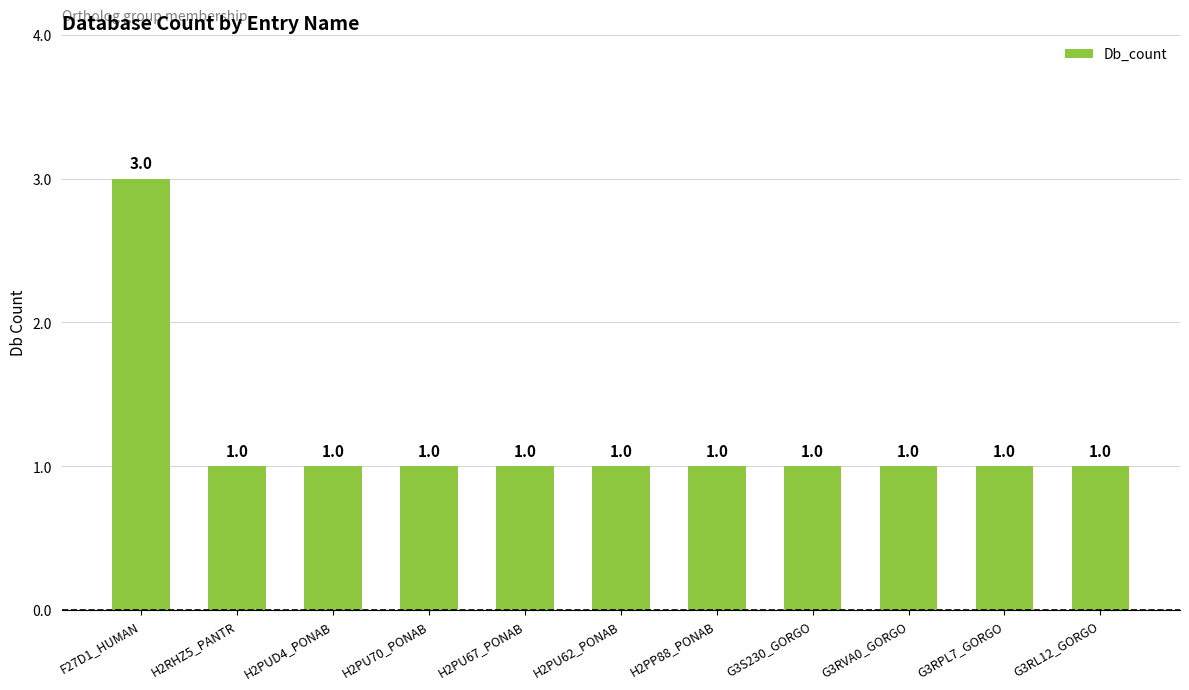

Which category has the highest value across all series?

F27D1_HUMAN